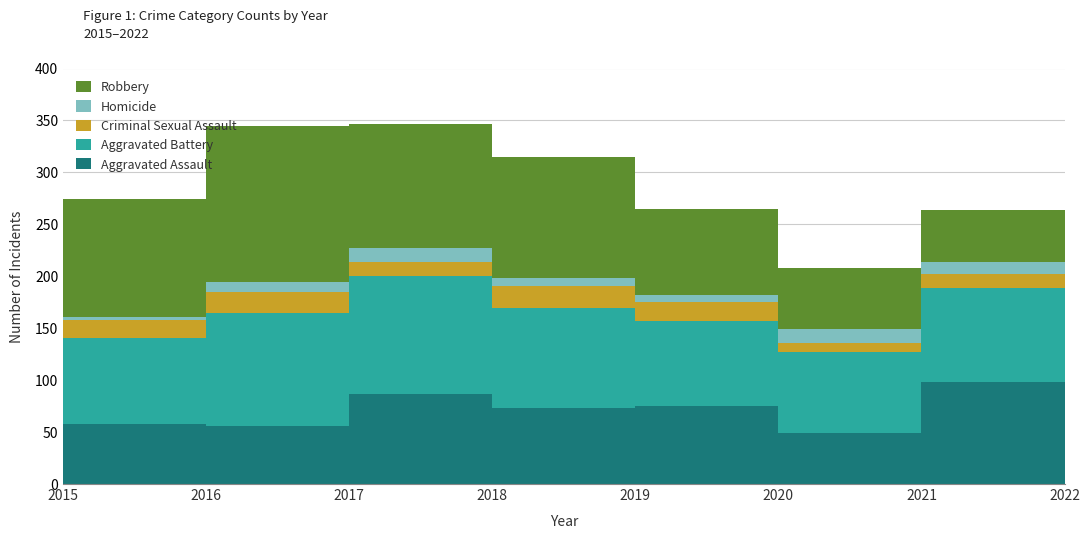

Reading right to left, what are all the values shown in this chart?

Aggravated Assault: 2022=93	2021=98	2020=49	2019=75	2018=73	2017=87	2016=56	2015=58
Aggravated Battery: 2022=83	2021=91	2020=78	2019=82	2018=96	2017=113	2016=109	2015=83
Criminal Sexual Assault: 2022=15	2021=13	2020=9	2019=18	2018=22	2017=14	2016=20	2015=17
Homicide: 2022=16	2021=12	2020=13	2019=7	2018=7	2017=13	2016=9	2015=3
Robbery: 2022=73	2021=50	2020=59	2019=83	2018=117	2017=120	2016=151	2015=113